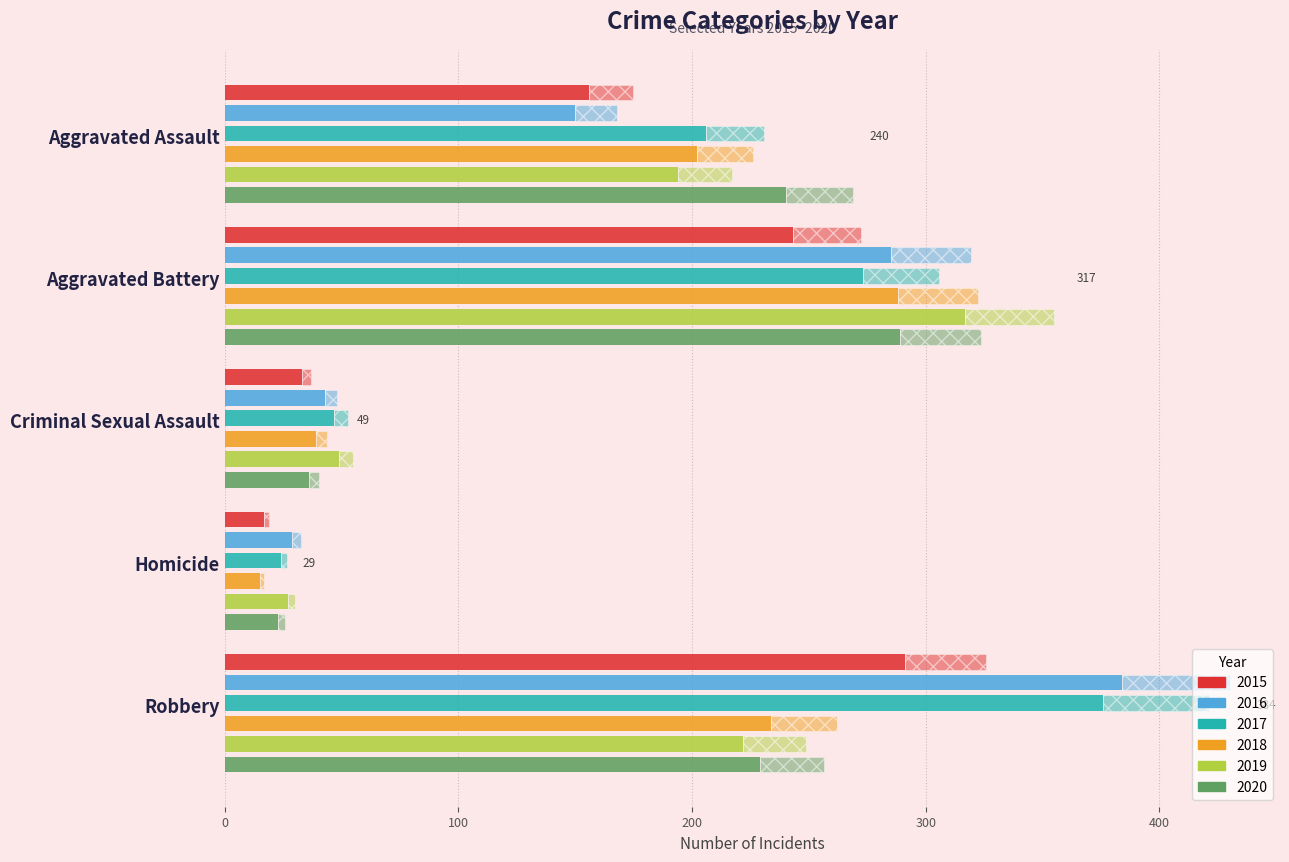

Where does the 2020 series first go above 229?

Aggravated Assault